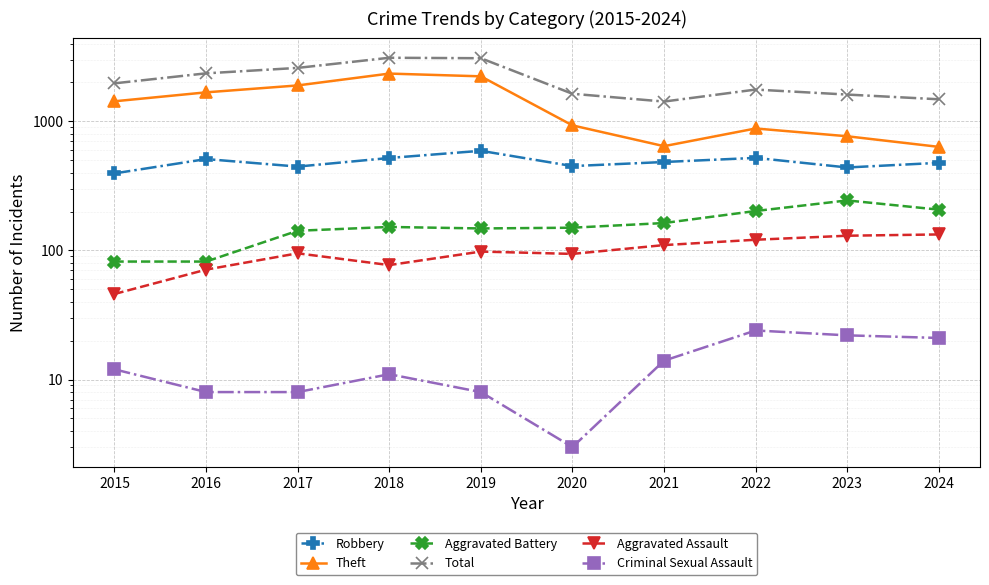

At how many categories does at least one series exceed 2469?

3